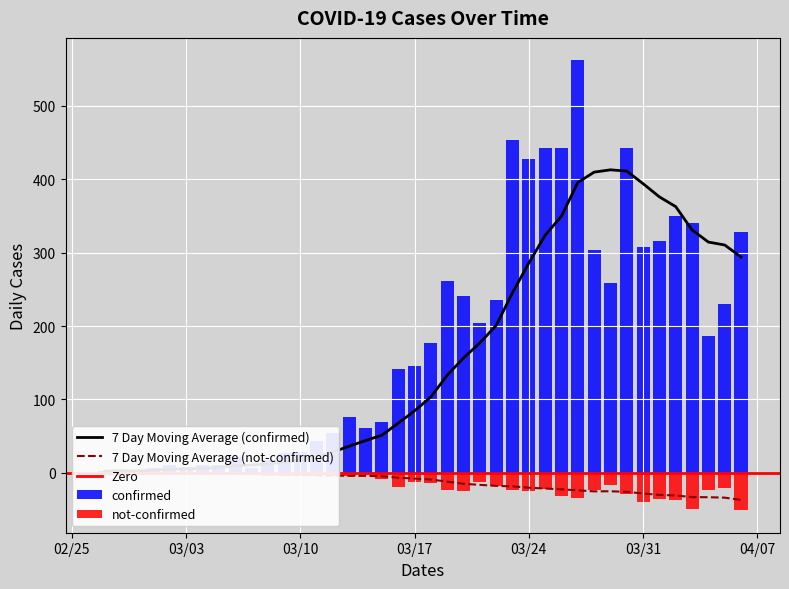

At how many categories does at least one series exceed -18?

40